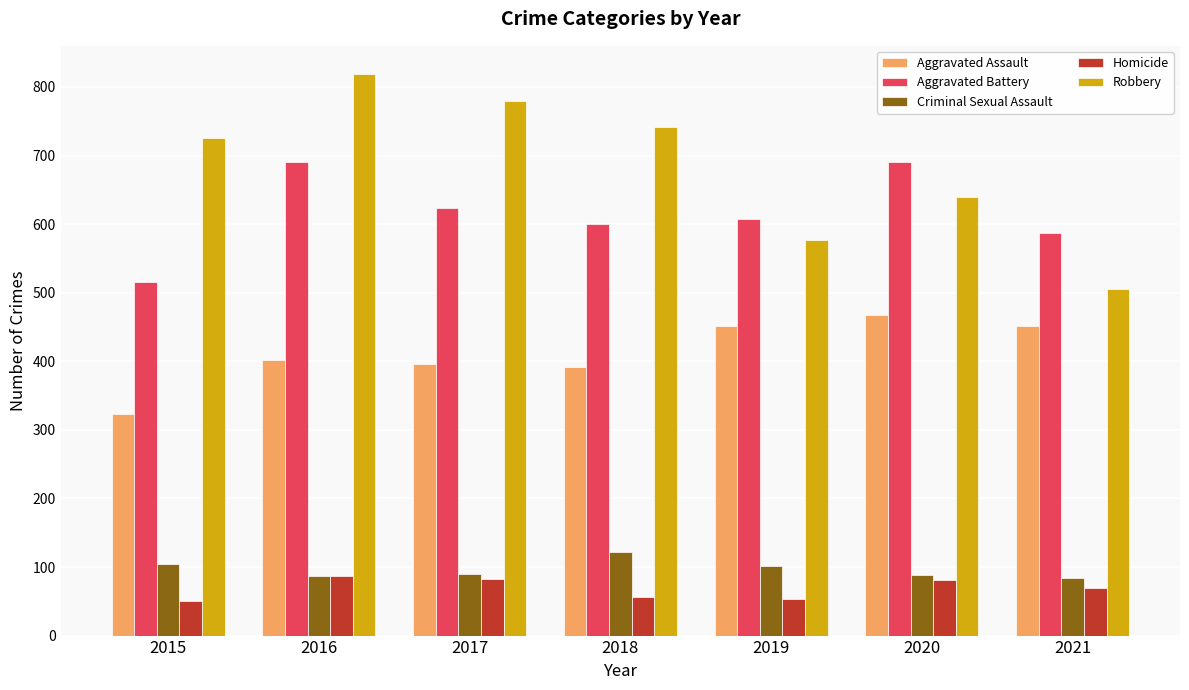

Which category has the lowest value in the Aggravated Battery series?

2015